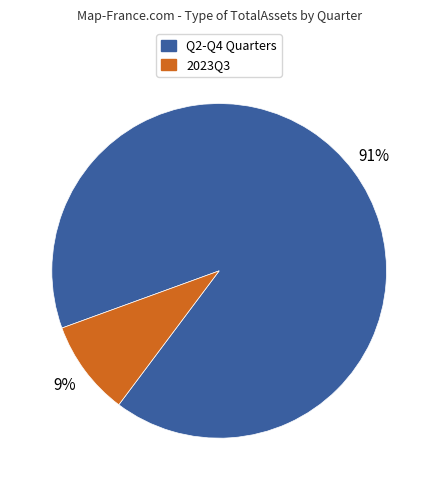

To the nearest percent, what is the difference between the largest and smallest slice percentages?

82%